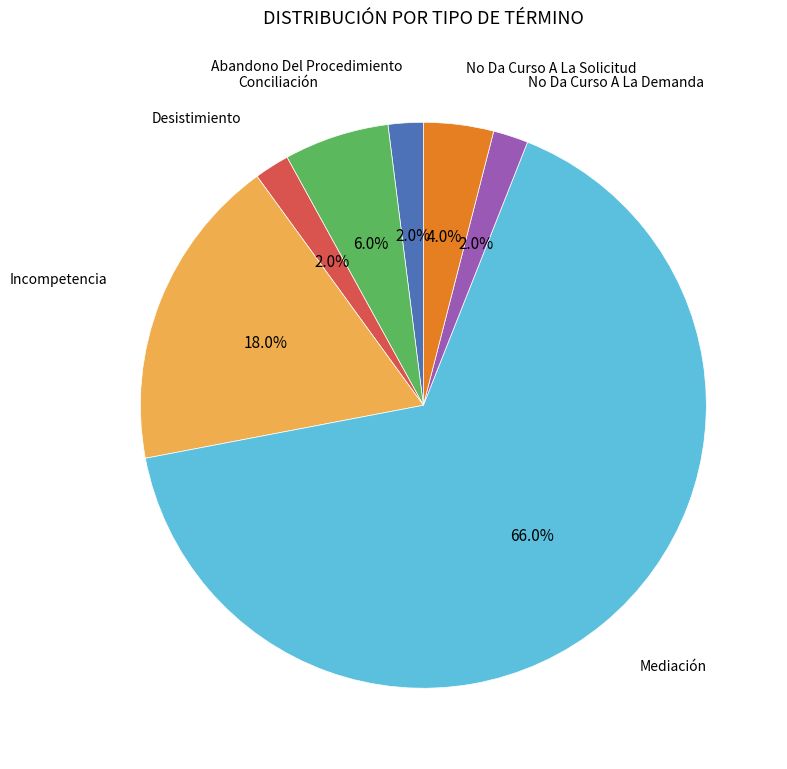

Between No Da Curso A La Solicitud and No Da Curso A La Demanda, which is larger?

No Da Curso A La Solicitud